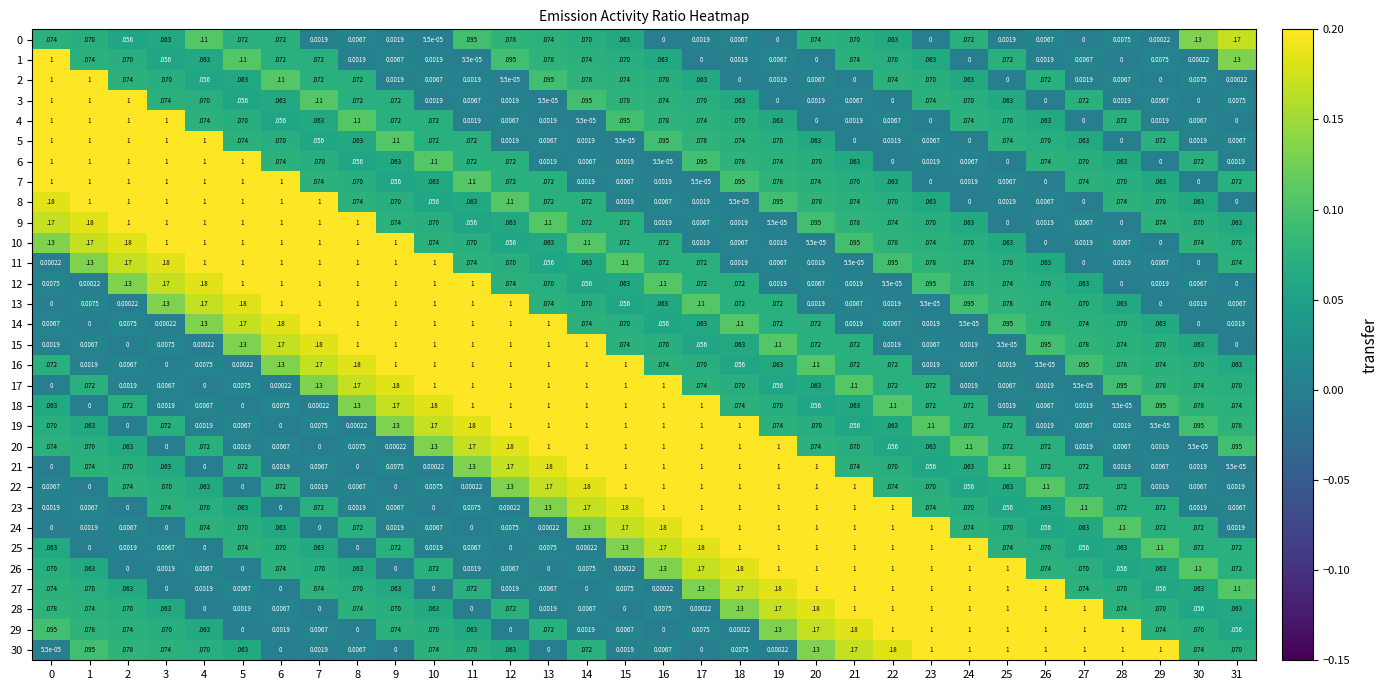

Is the value of 12 at 15 greater than the value of 0 at 25?

Yes